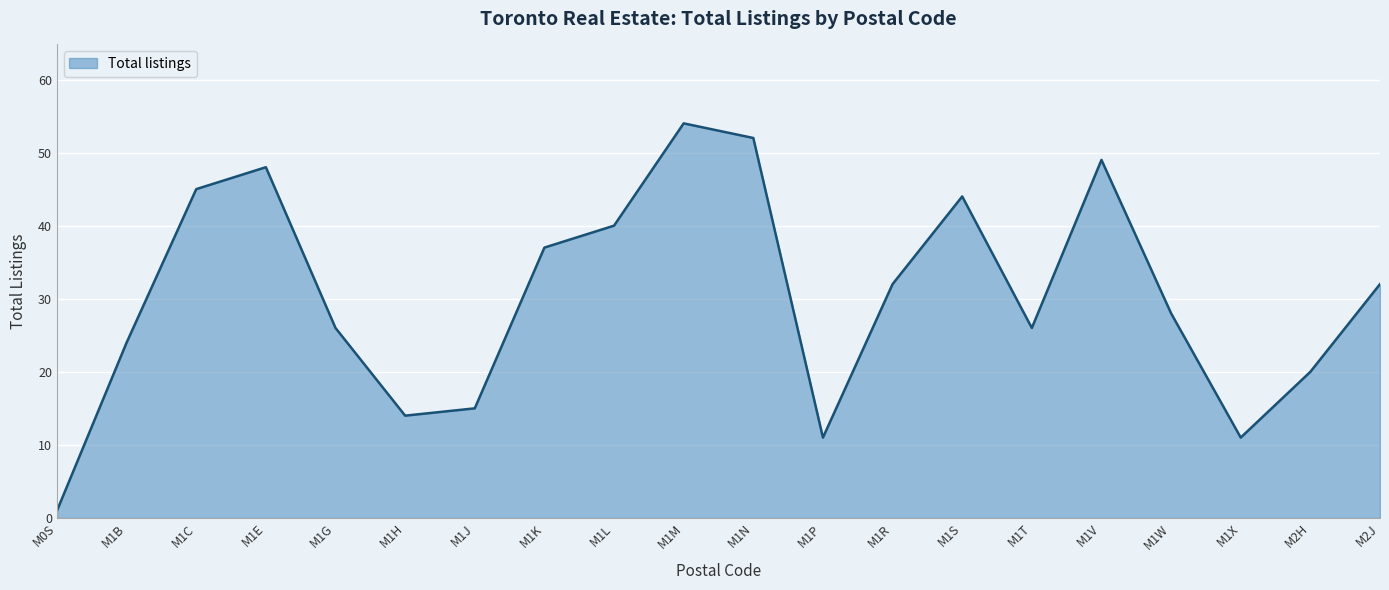

What is the change in value from M1H to M1M?

+40